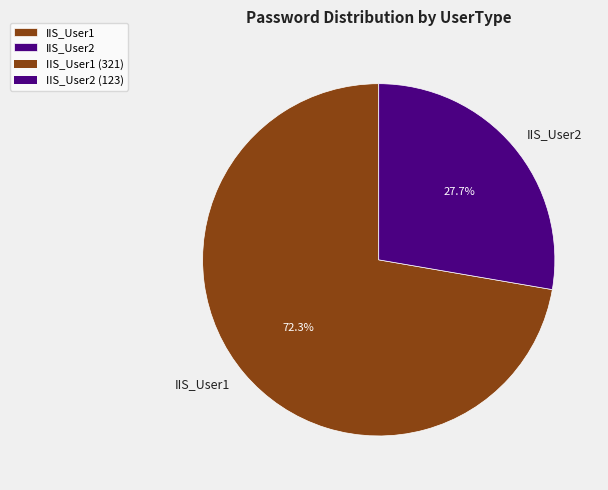

How much of the chart is everything except IIS_User1?

27.7%